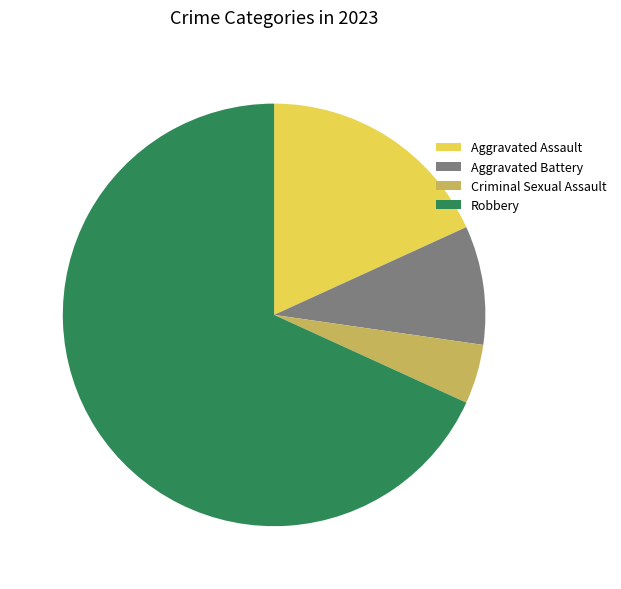

True or false: Aggravated Assault accounts for 33% of the total.

False